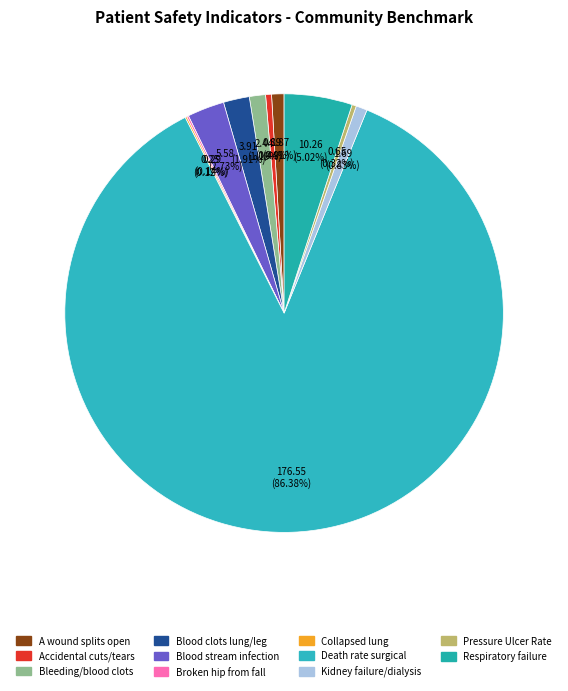

To the nearest percent, what is the average slice percentage?

9%